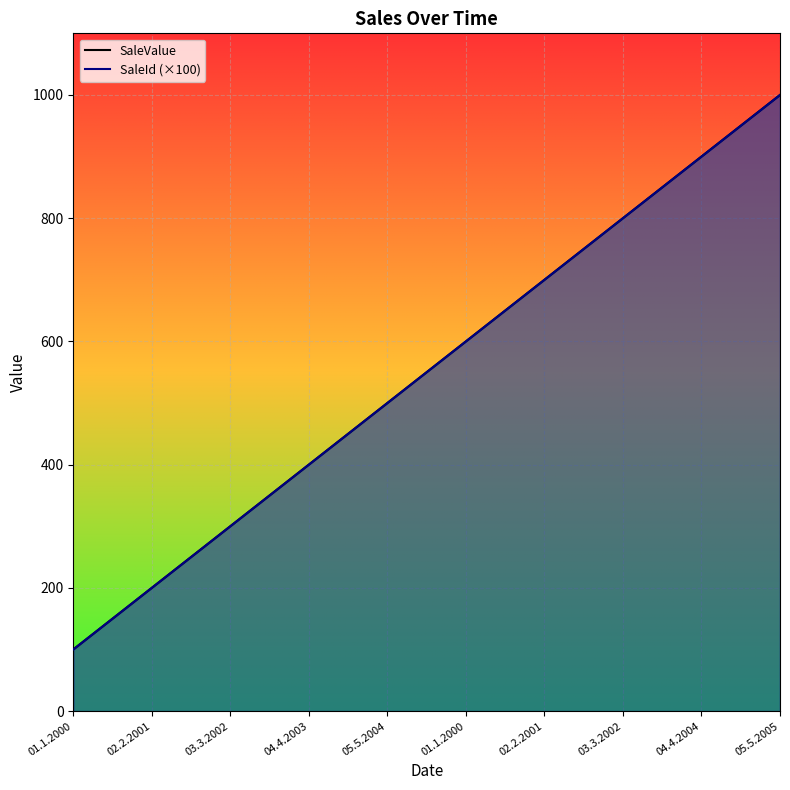

How many SaleId (×100) values are between 300 and 800?

6